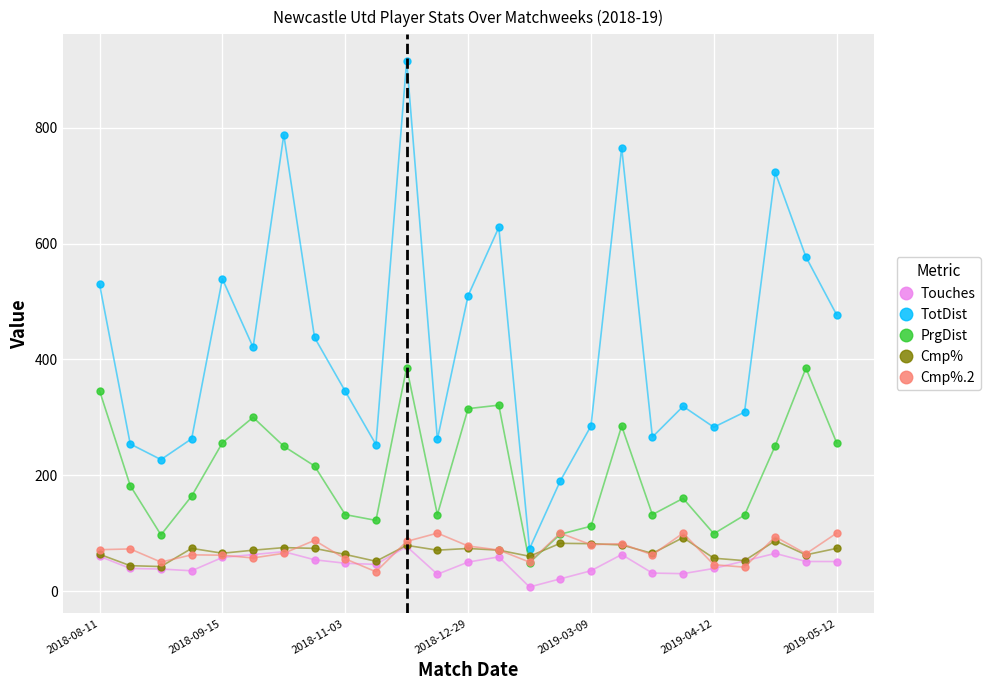

True or false: PrgDist and Cmp% cross at least once.

True